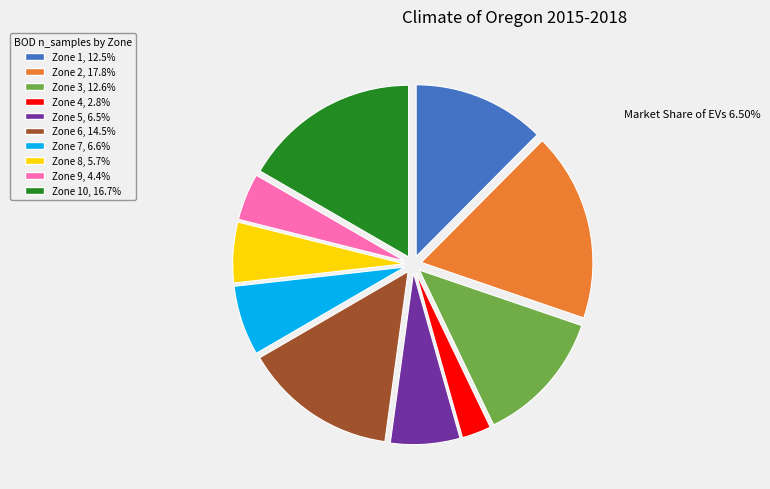

Approximately how many times larger is the value at Zone 8, 5.7% compared to Zone 9, 4.4%?

1.3